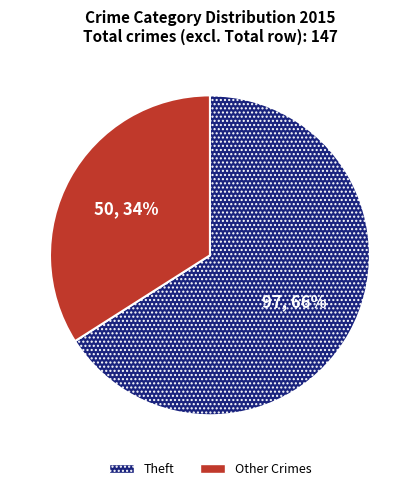

Rank the categories by value from highest to lowest.

Theft, Other Crimes